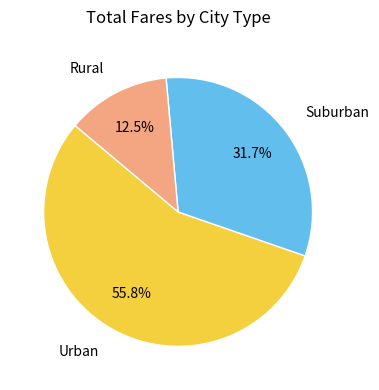

How many segments does this pie chart have?

3